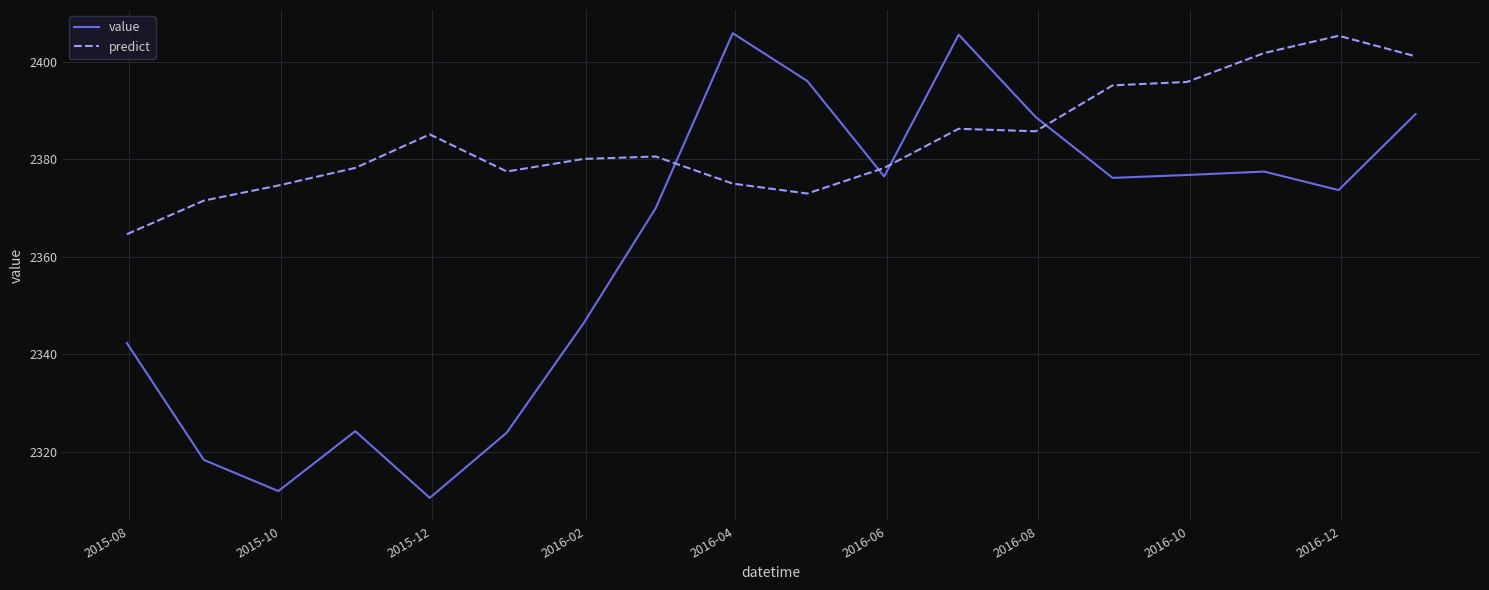

What is the difference between the second highest and second lowest values in the predict series?

30.3